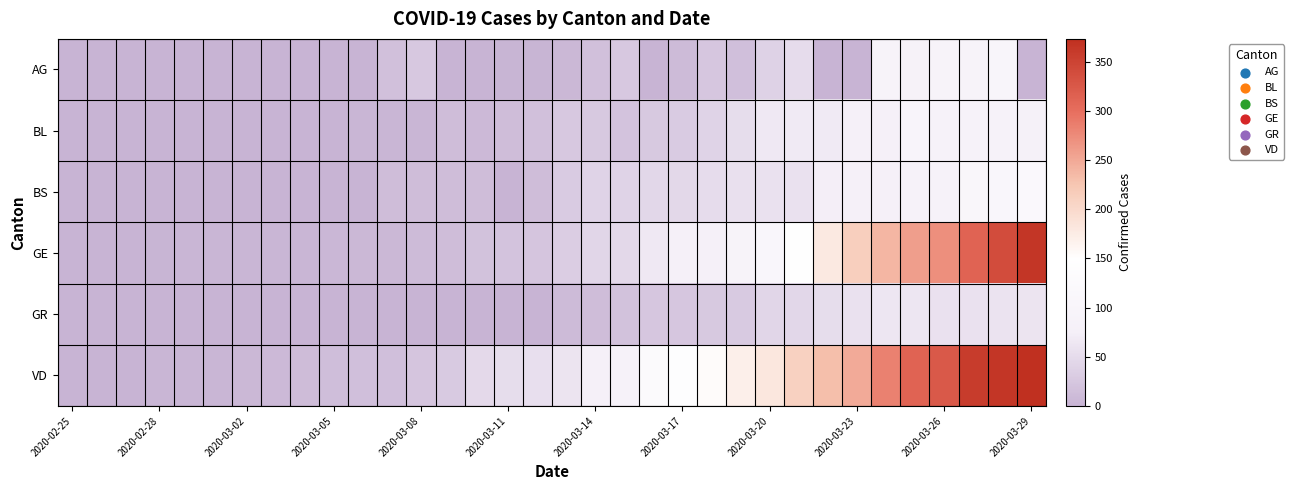

How many series are shown in this chart?

6